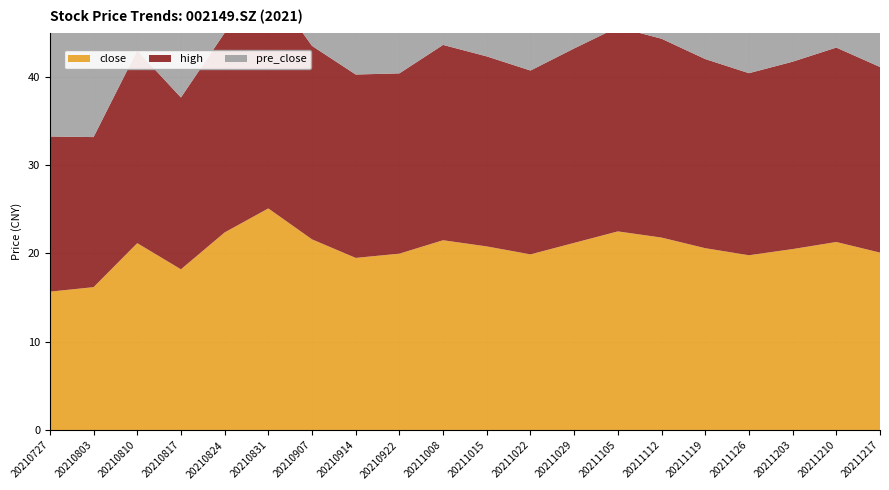

Reading left to right, list all the values displayed in this chart.

close: 20210727=15.7	20210803=16.2	20210810=21.2	20210817=18.2	20210824=22.4	20210831=25.1	20210907=21.6	20210914=19.5	20210922=20.0	20211008=21.5	20211015=20.8	20211022=19.9	20211029=21.2	20211105=22.5	20211112=21.8	20211119=20.6	20211126=19.8	20211203=20.5	20211210=21.3	20211217=20.1
high: 20210727=17.6	20210803=17.0	20210810=21.8	20210817=19.4	20210824=22.6	20210831=25.3	20210907=21.9	20210914=20.8	20210922=20.4	20211008=22.1	20211015=21.5	20211022=20.8	20211029=22.0	20211105=23.1	20211112=22.5	20211119=21.4	20211126=20.6	20211203=21.2	20211210=22.0	20211217=21.0
pre_close: 20210727=17.2	20210803=15.9	20210810=19.9	20210817=18.9	20210824=23.1	20210831=24.0	20210907=20.6	20210914=20.5	20210922=19.6	20211008=21.2	20211015=20.5	20211022=19.7	20211029=20.9	20211105=22.2	20211112=21.6	20211119=20.4	20211126=19.6	20211203=20.3	20211210=21.1	20211217=19.9